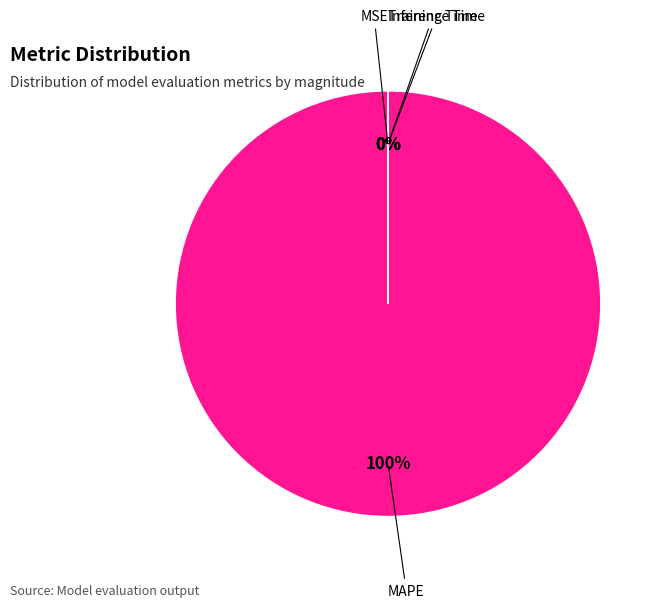

The MAPE slice represents 100% of the pie. True or false?

True